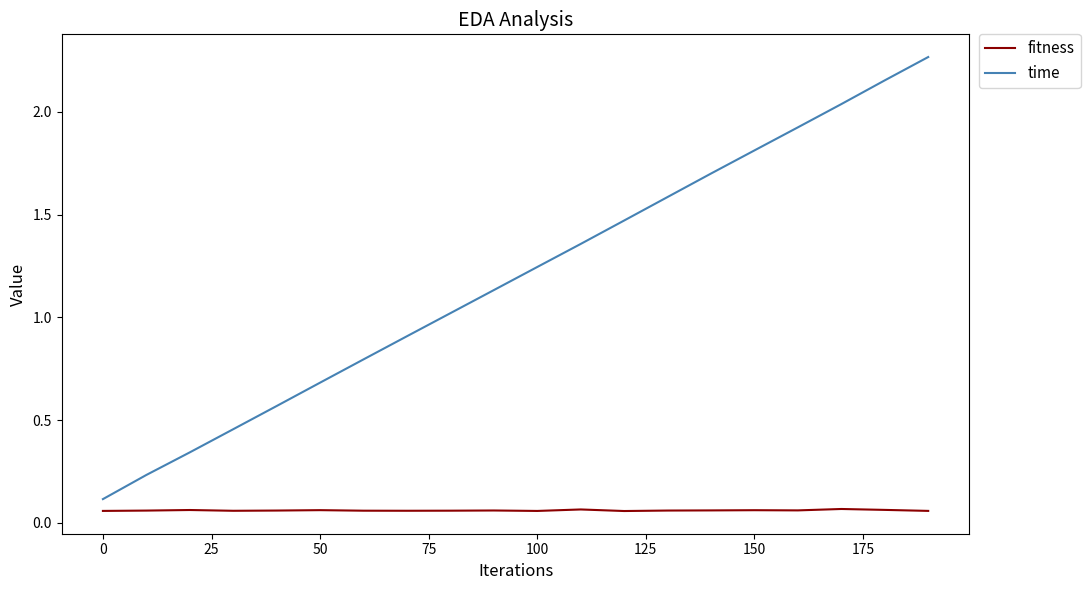

List the series in order of their overall mean, highest first.

time, fitness